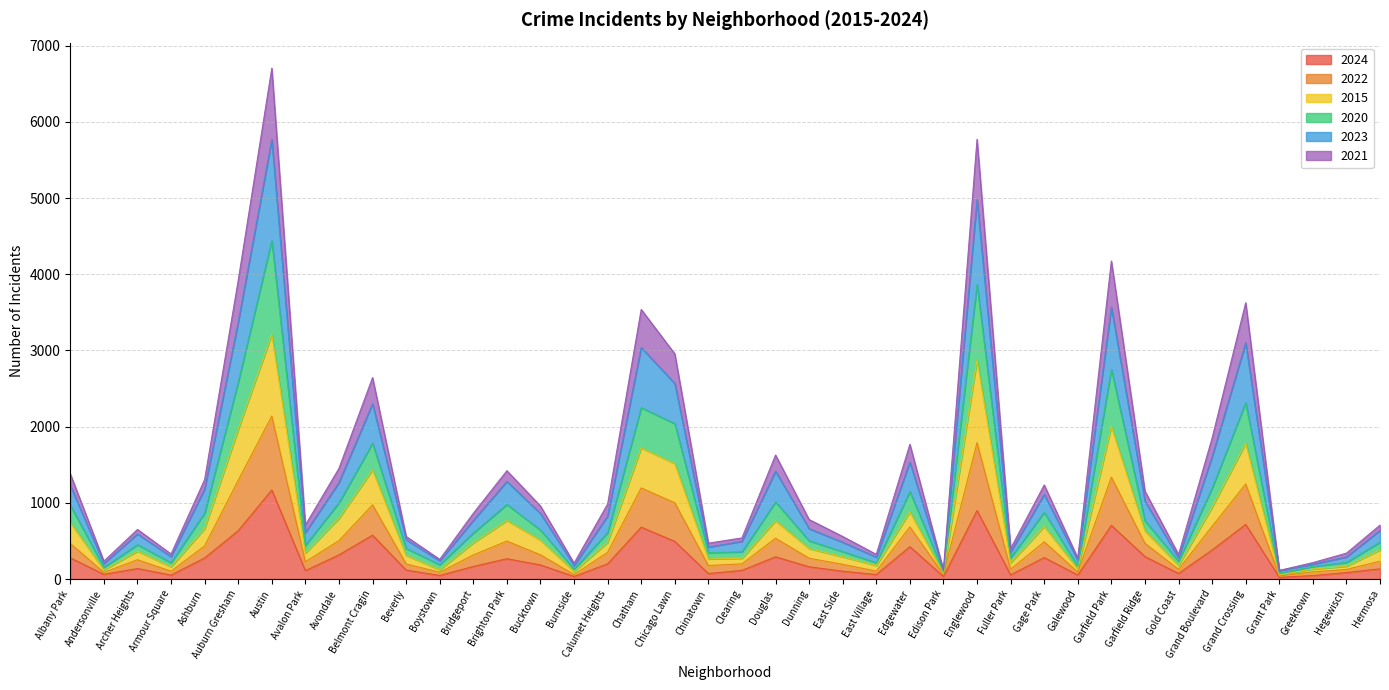

At which category is the sum across all series the highest?

Austin